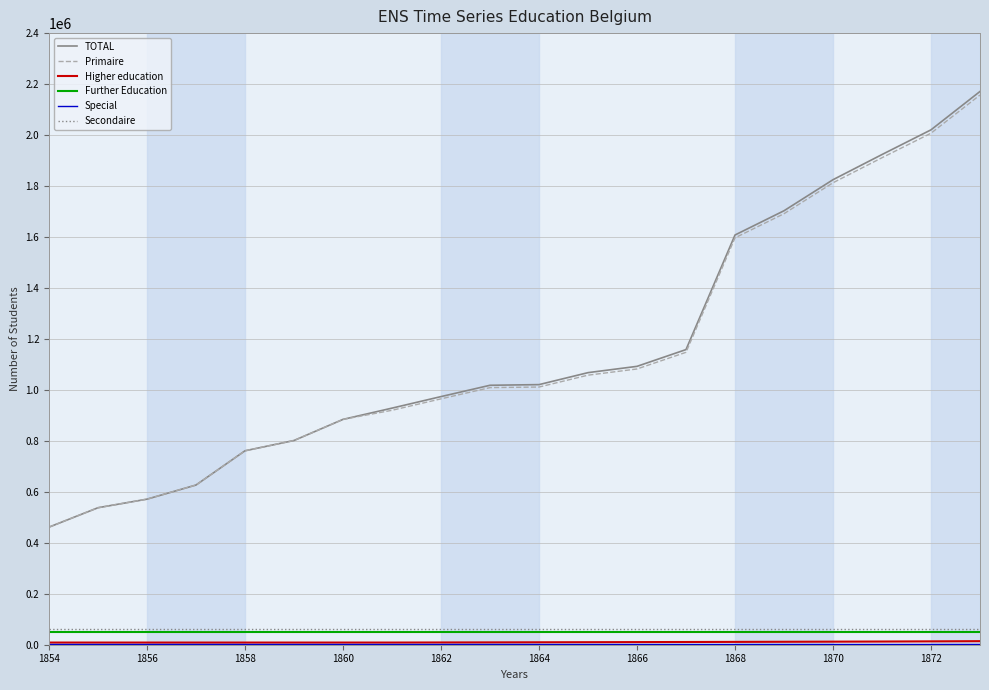

What is the maximum value shown in the chart?

2171016